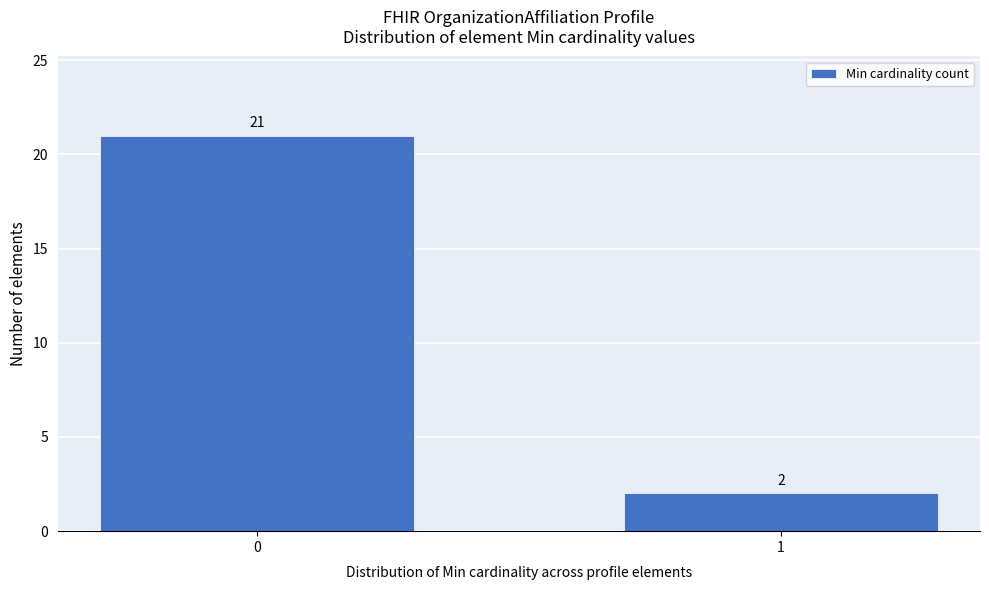

Reading left to right, transcribe all the data shown in this chart.

21	2